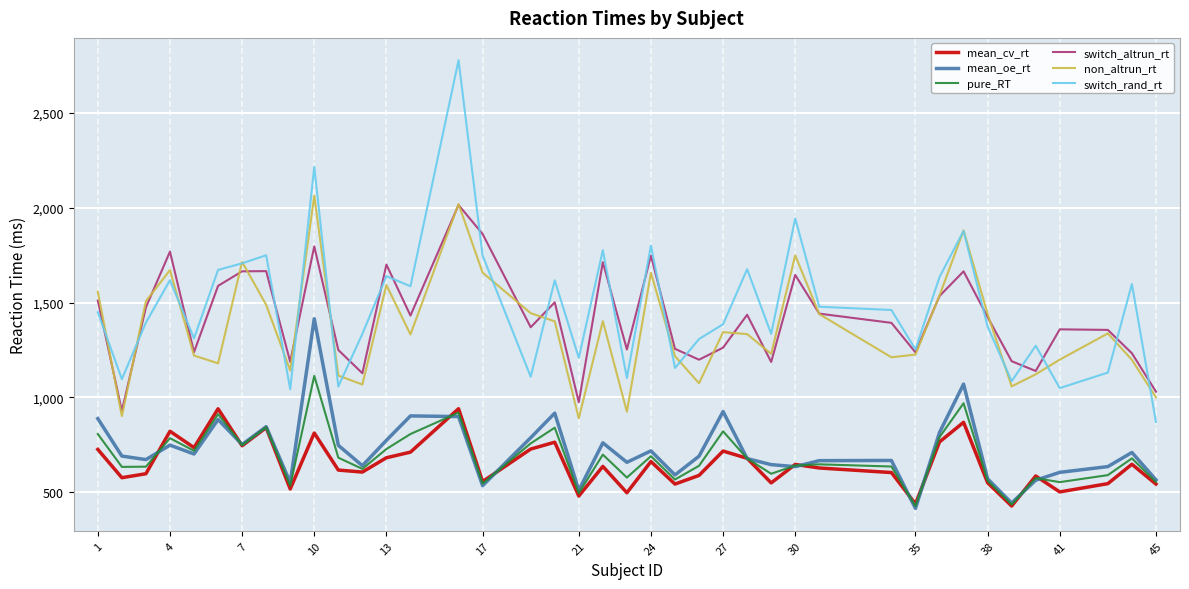

Rank the series by their maximum value, from lowest to highest.

mean_cv_rt, pure_RT, mean_oe_rt, switch_altrun_rt, non_altrun_rt, switch_rand_rt